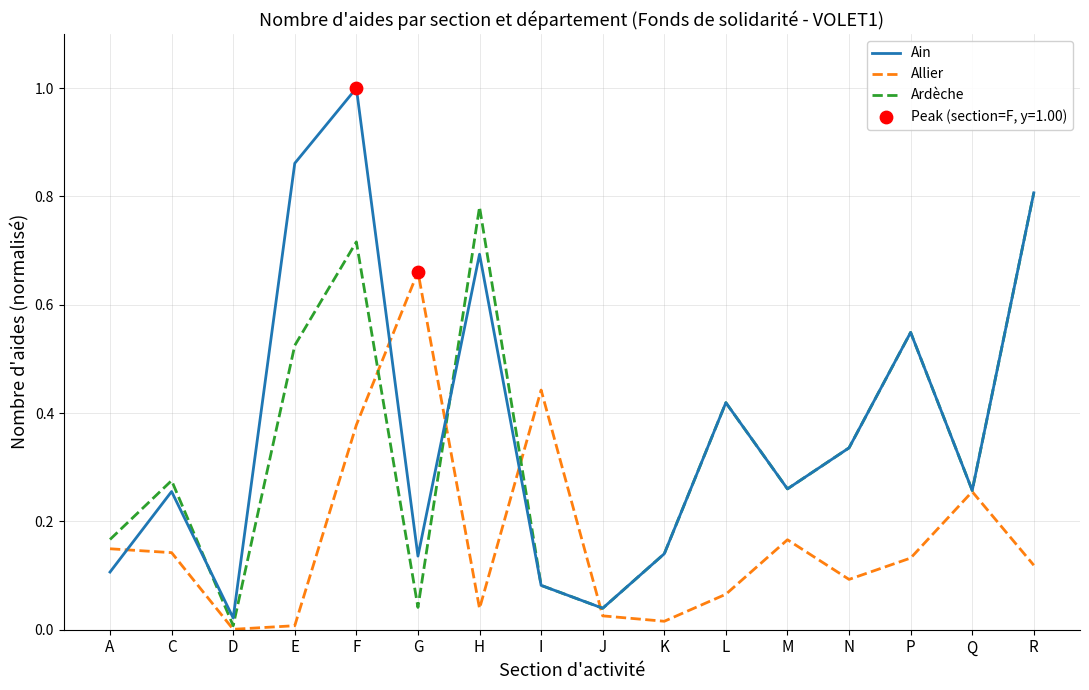

Which series has the widest spread of values?

Ain